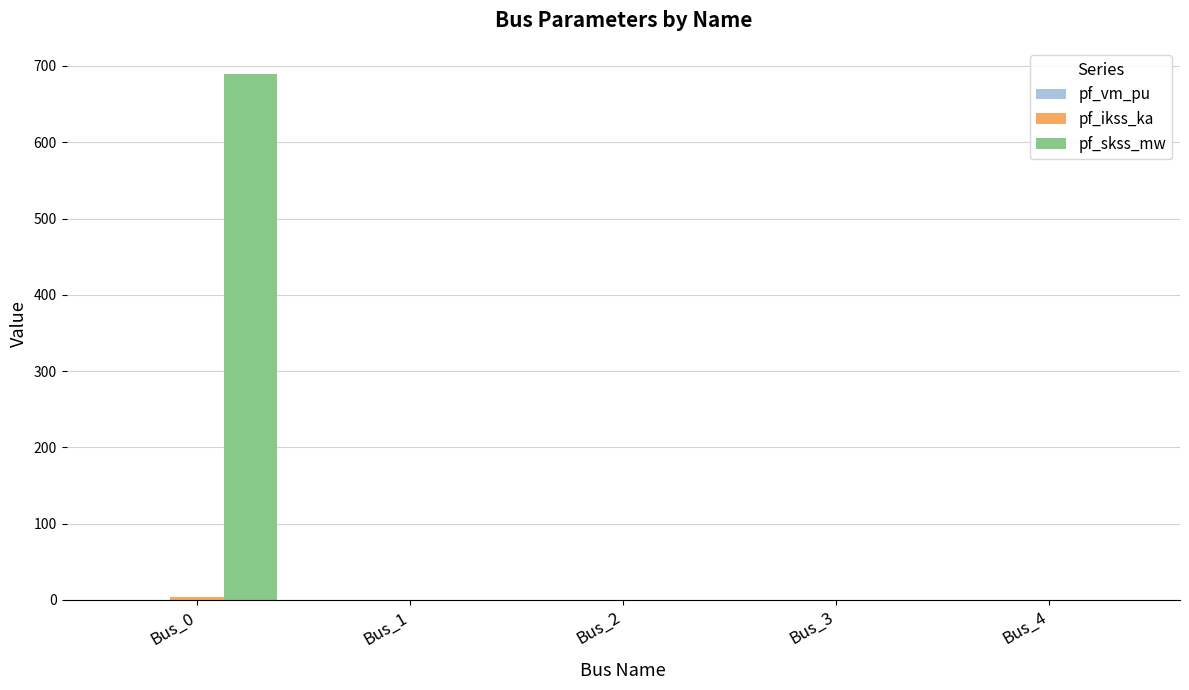

Which series has the largest total across all categories?

pf_skss_mw